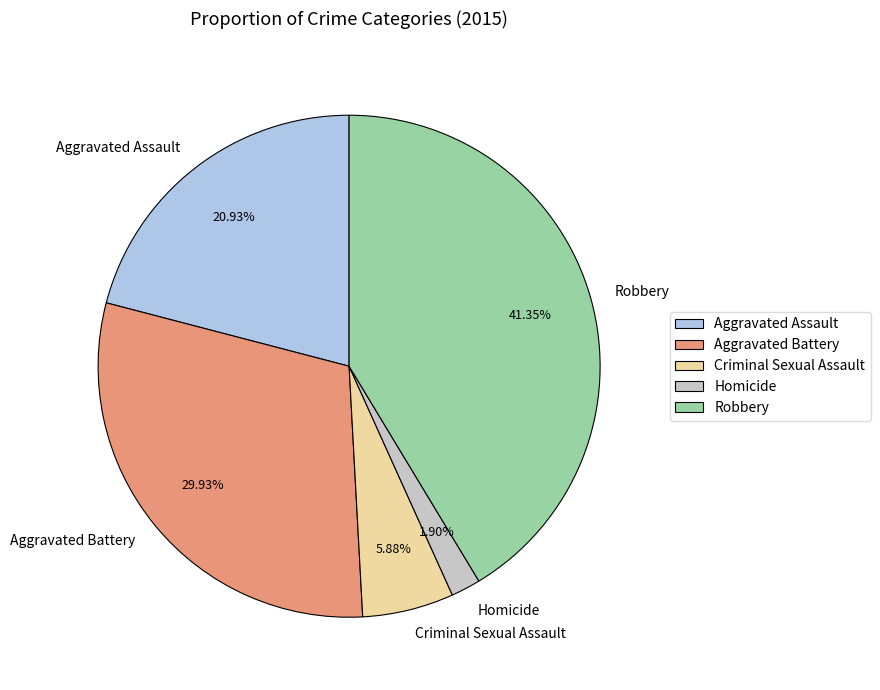

How many segments does this pie chart have?

5